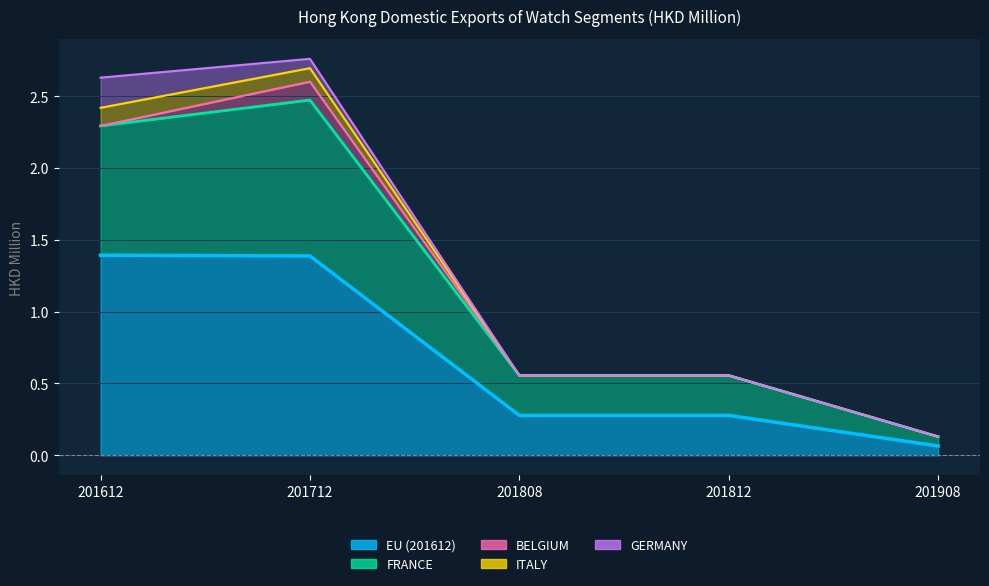

At which category is the sum across all series the highest?

201712